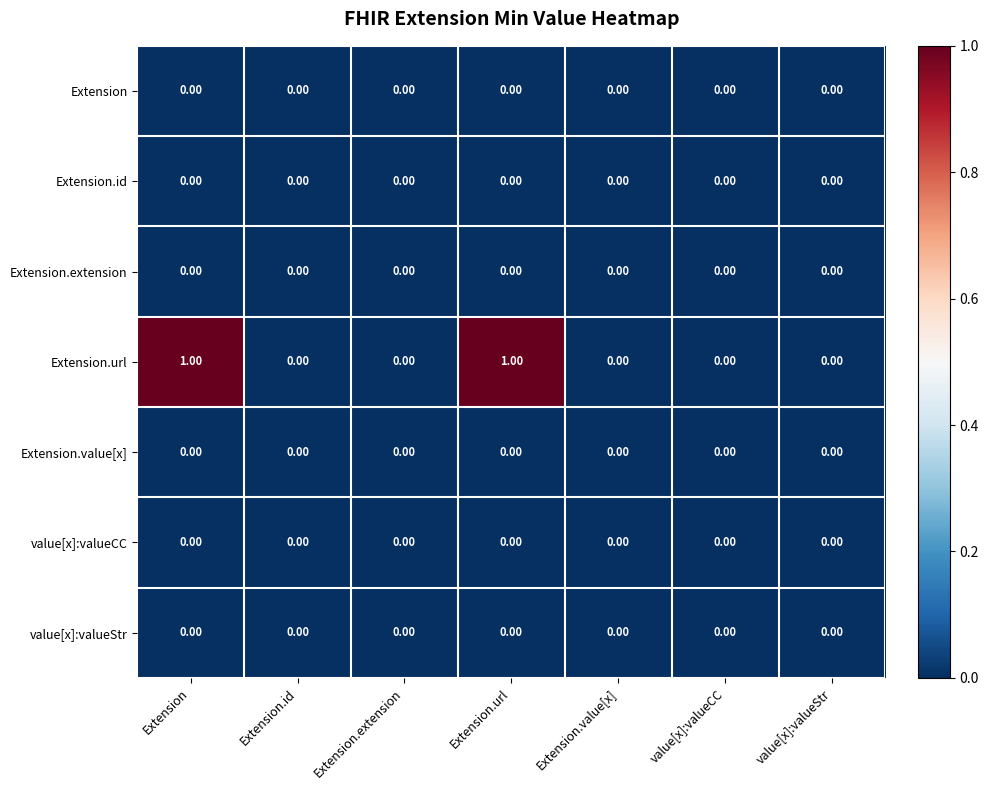

How many data points does each series have?

7